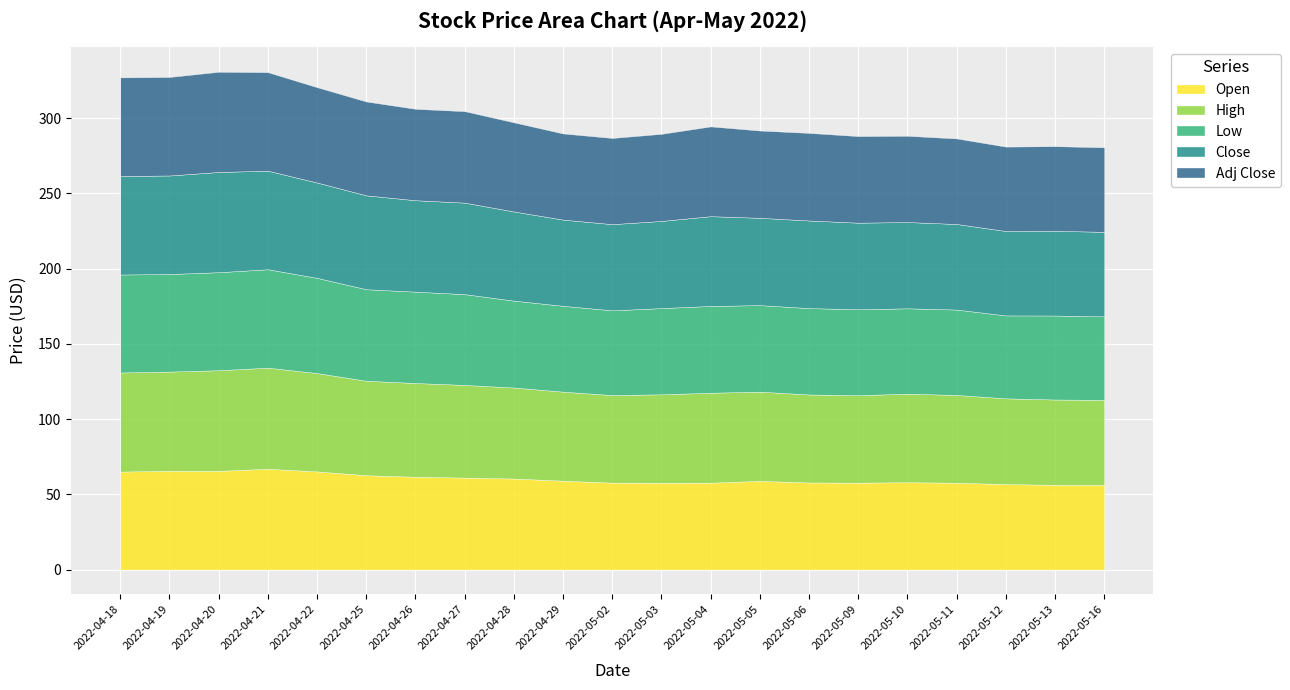

What is the sum of the High values at 2022-04-22 and 2022-05-11?

123.7